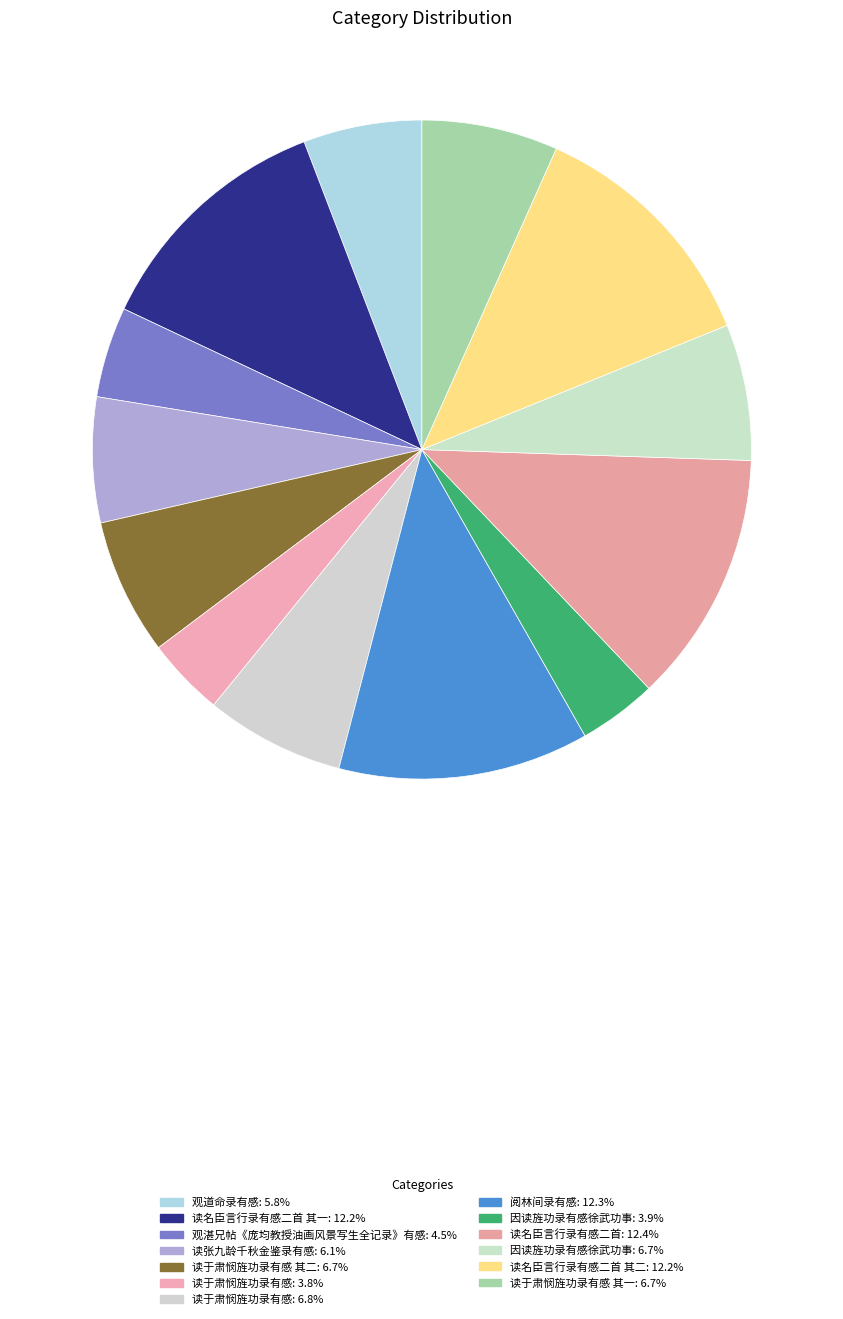

Is there a majority slice in this chart?

No